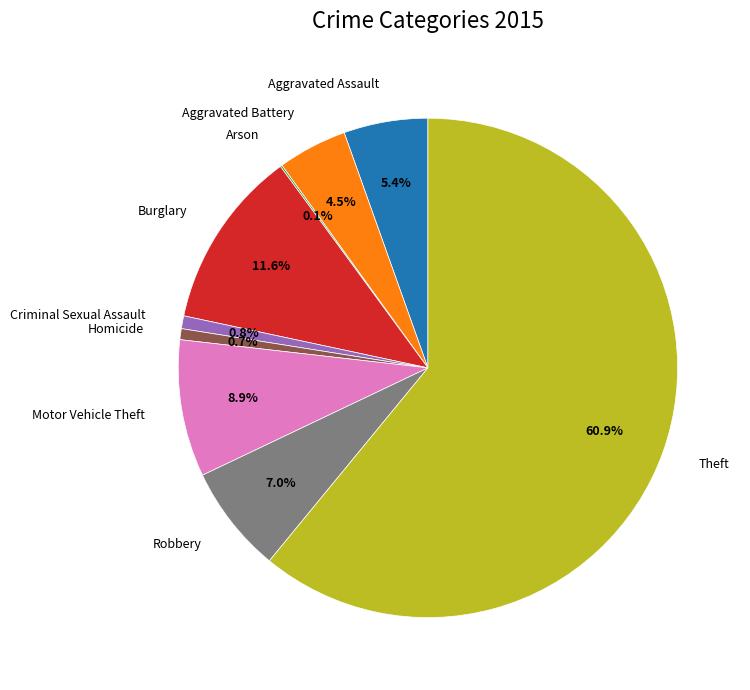

Is Motor Vehicle Theft the majority of the pie?

No